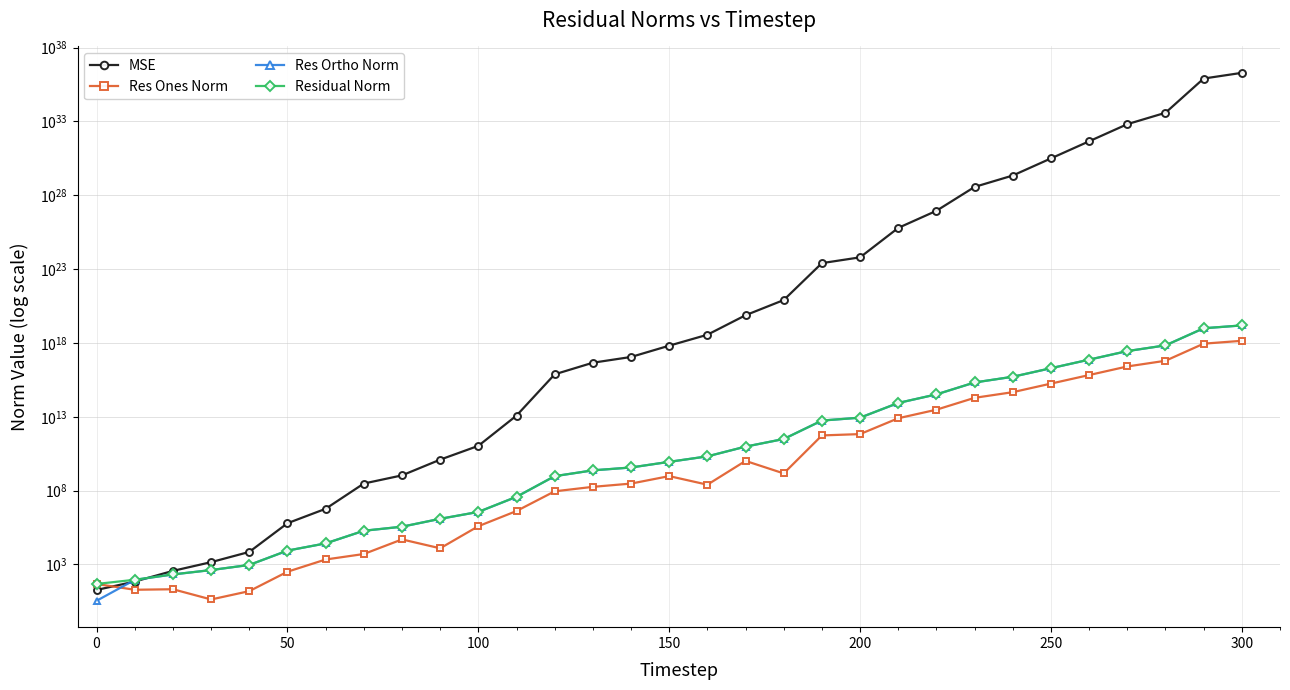

The Res Ones Norm series shows 819749147.8 at 18. True or false?

False